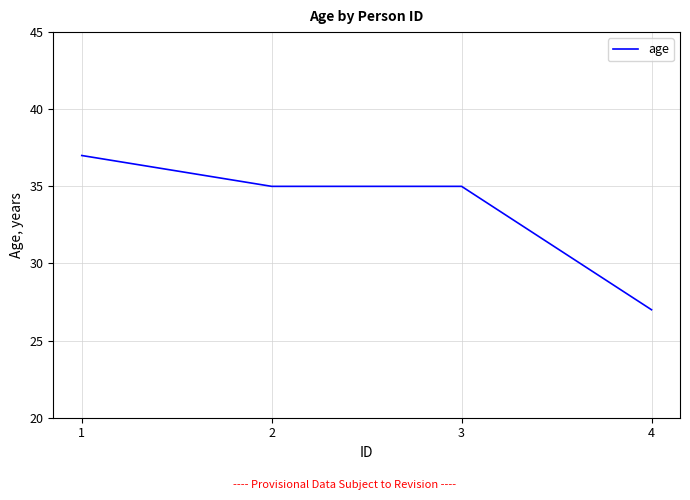

What is the ratio of the value at 1 to the value at 2?

1.1